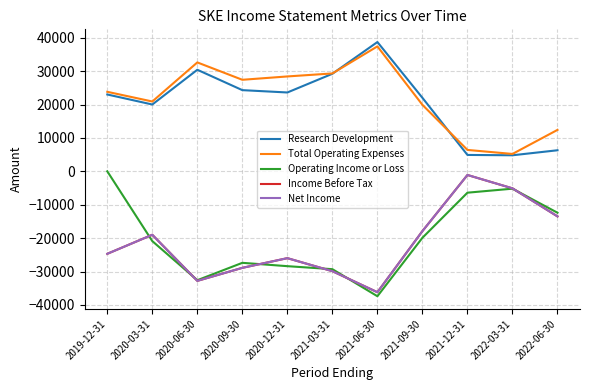

True or false: Income Before Tax and Net Income intersect in this chart.

False